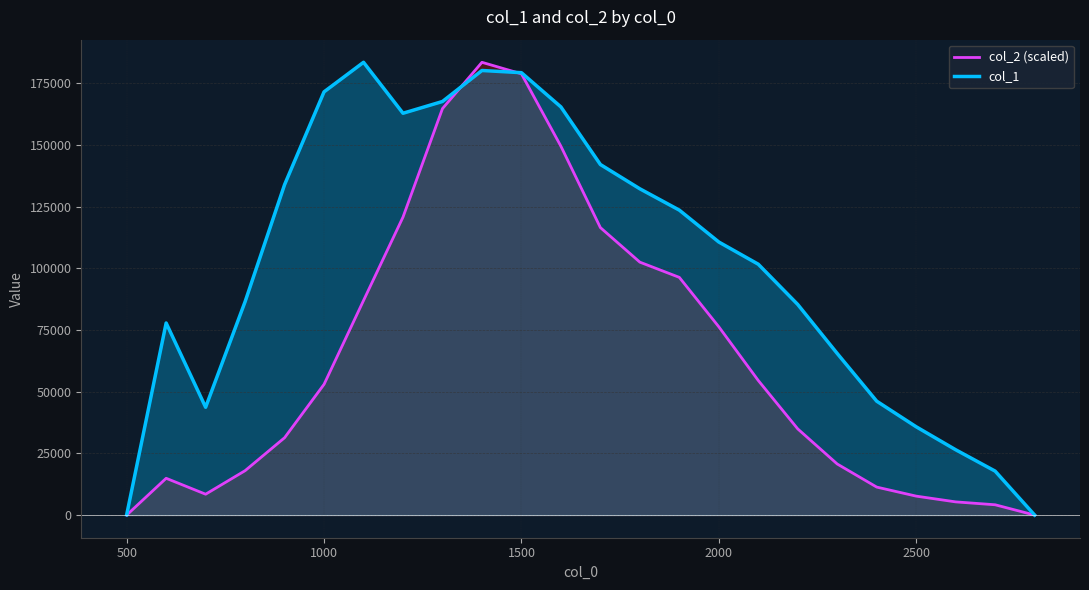

What is the difference between the highest and lowest values at 500?

123.8